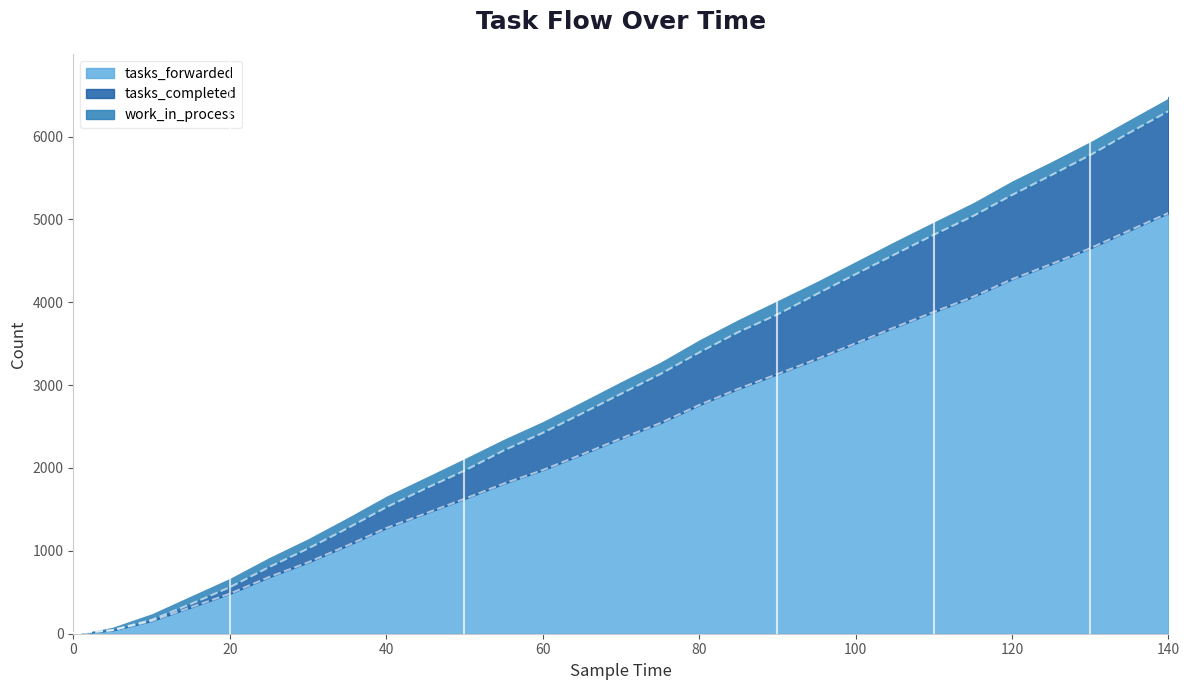

What are all the series names shown in the legend?

tasks_forwarded, tasks_completed, work_in_process